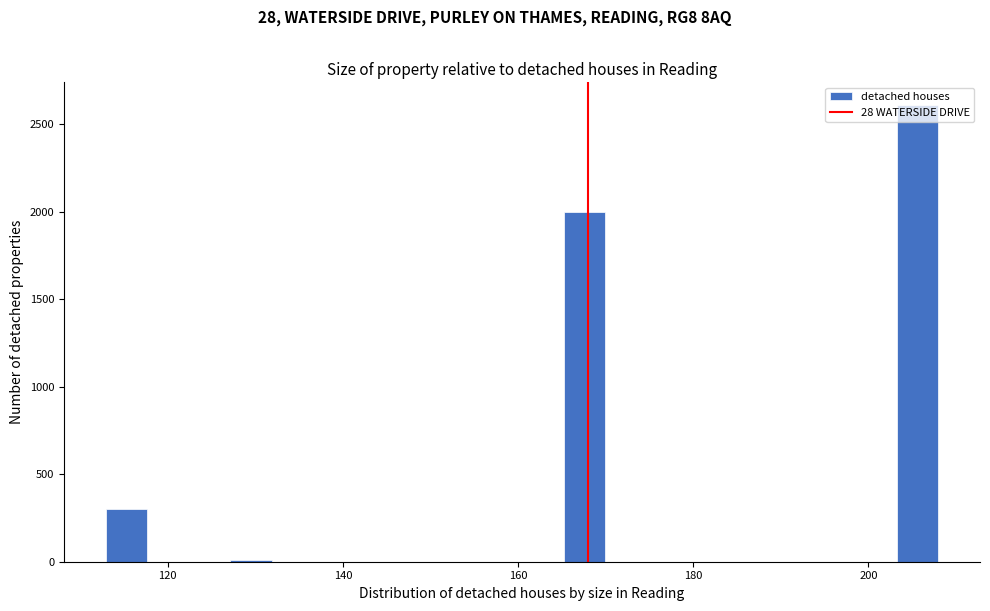

Read against the x-axis, roughly where is the centre of the tallest bar?

206